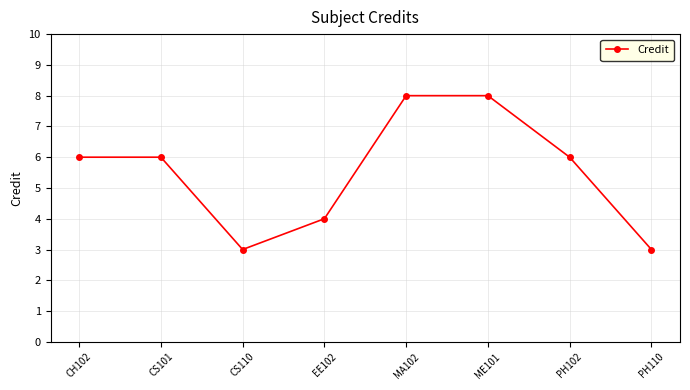

Count the number of categories in the chart.

8